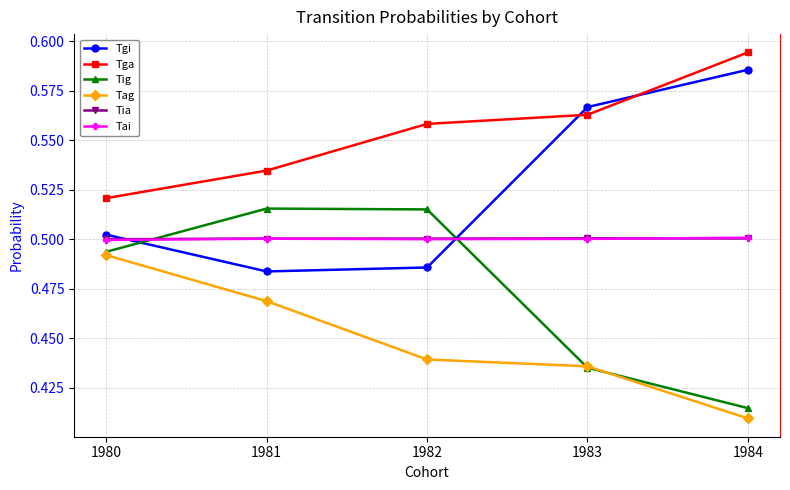

What is the sum of all Tga values?

2.8